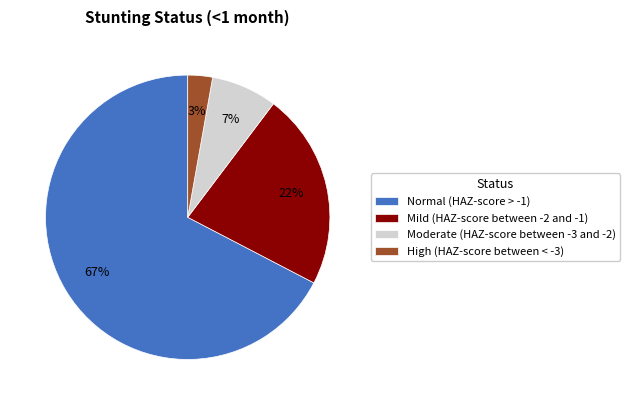

To the nearest percent, what is the average slice percentage?

25%